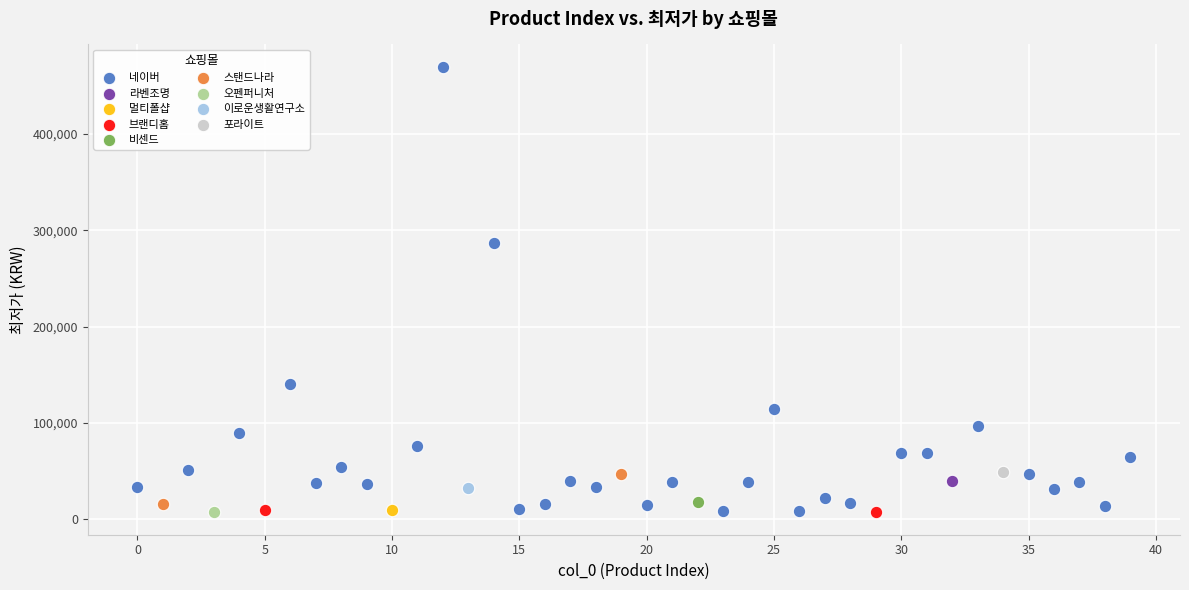

Which series contains the highest Y value?

네이버